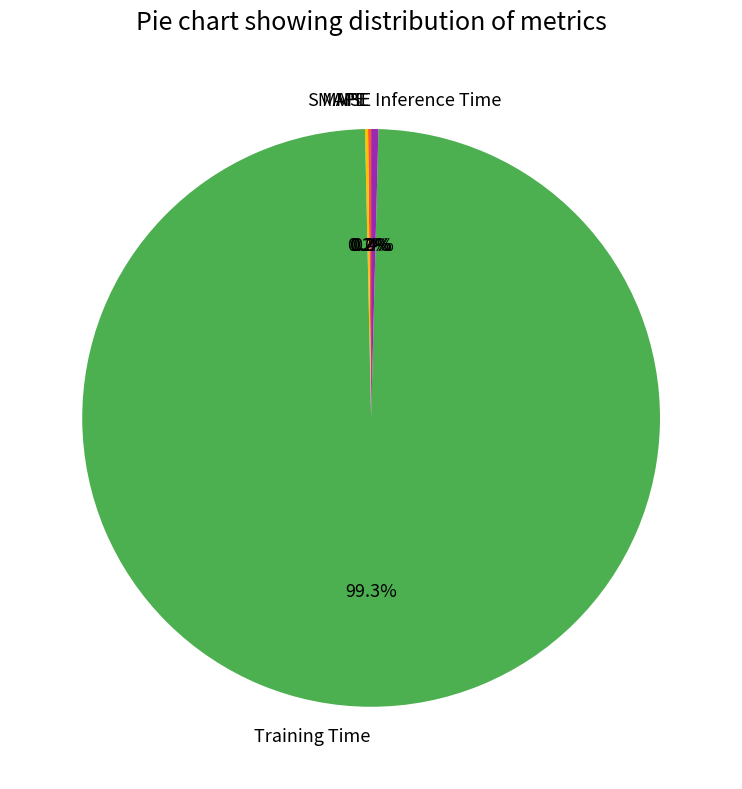

Which slice represents more than half of the pie?

Training Time